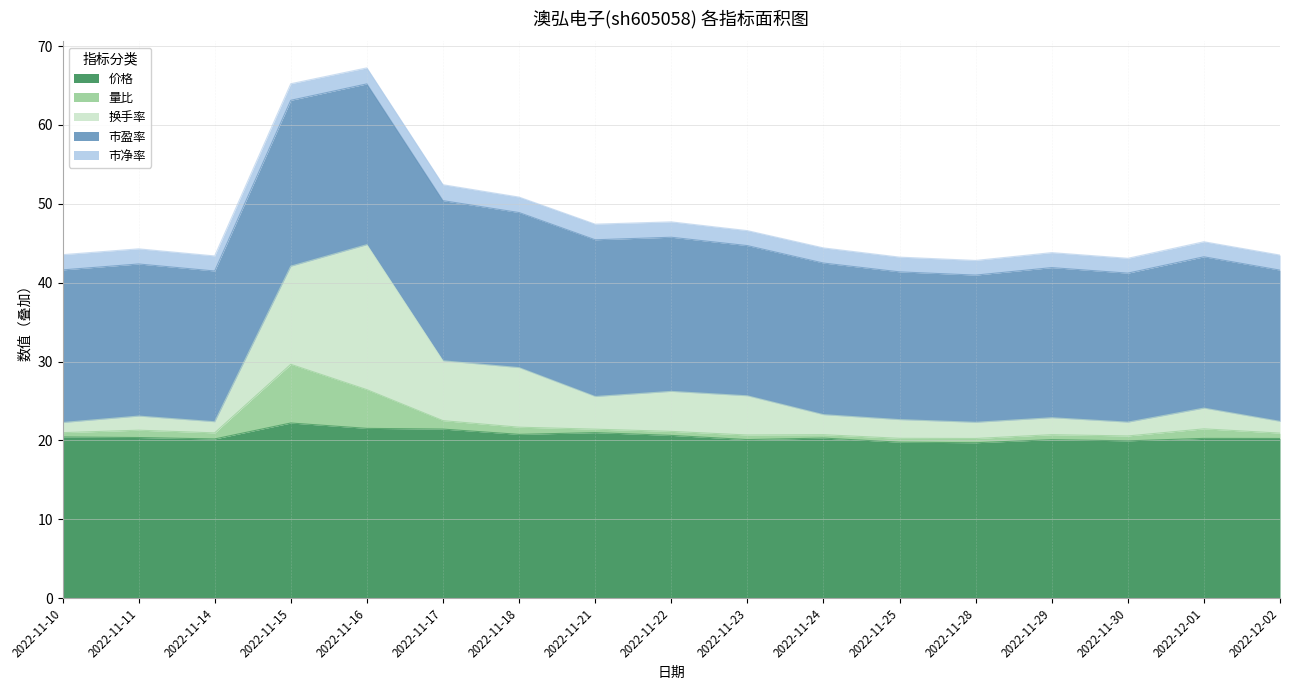

What is the label of the 1st point from the left?

2022-11-10